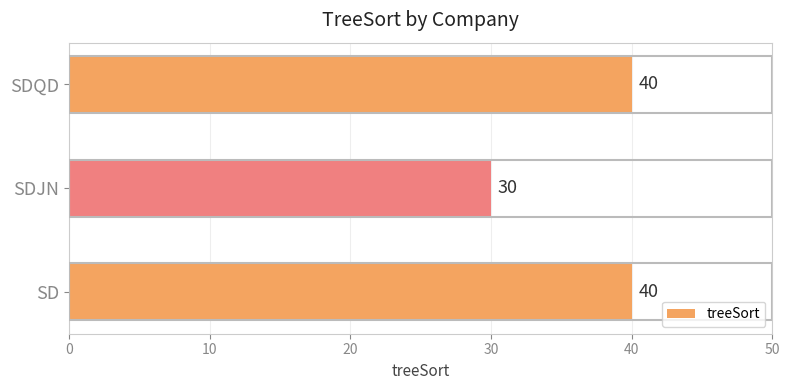

How many values are between 30 and 40?

3